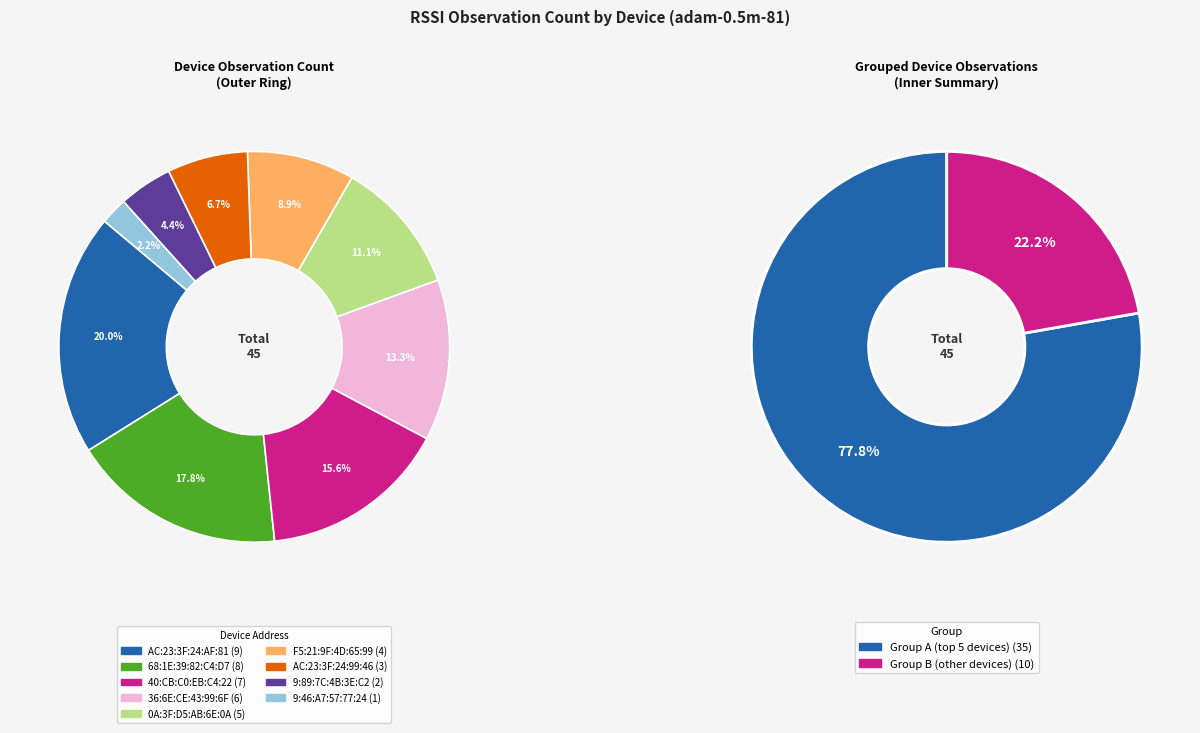

Does any single category account for the majority?

No